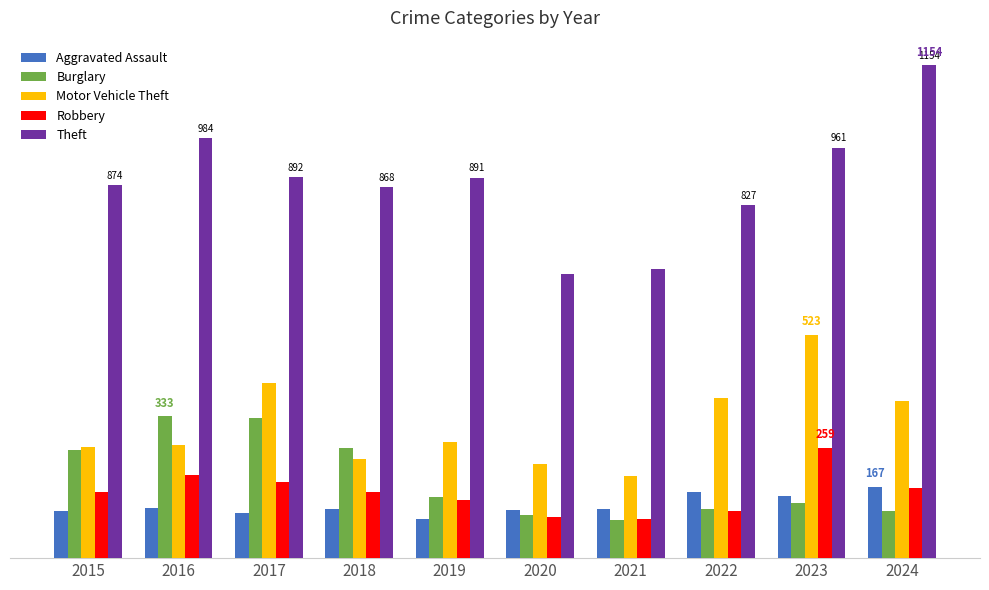

Which category has the highest value in the Aggravated Assault series?

2024